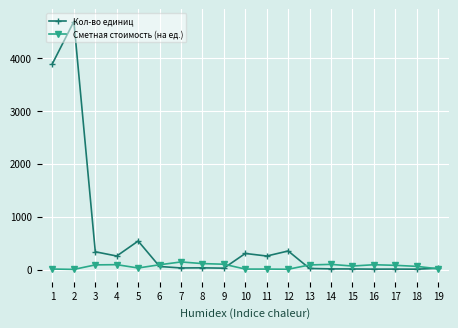

What is the maximum value for Кол-во единиц?

4682.6